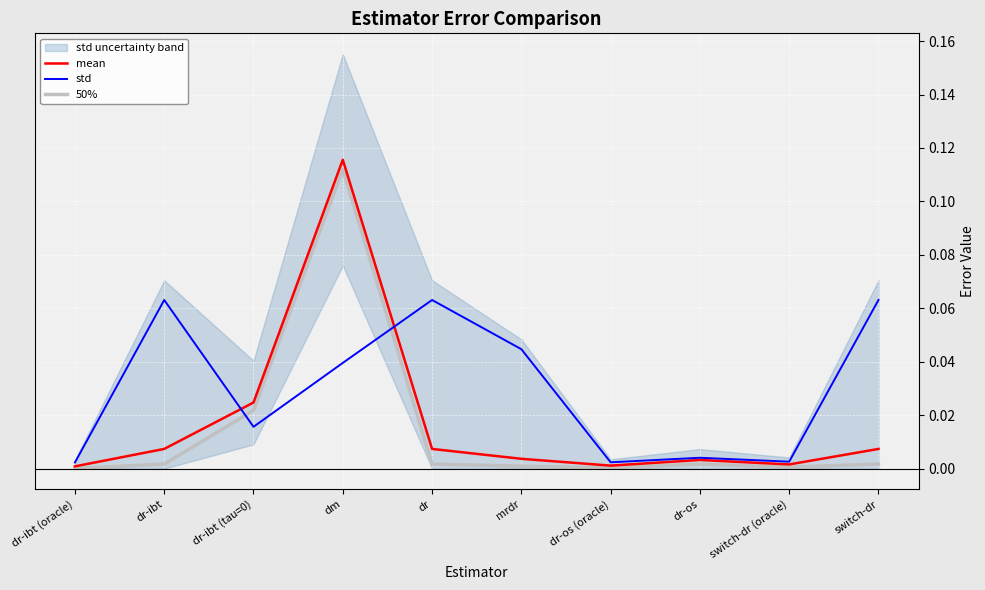

Count the number of categories in the chart.

10